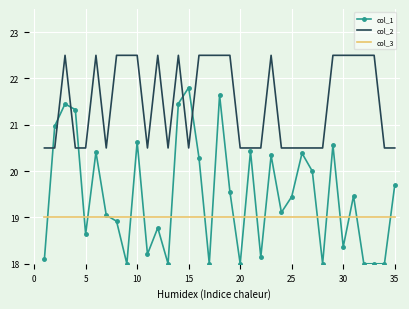

Which series has the largest total across all categories?

col_2